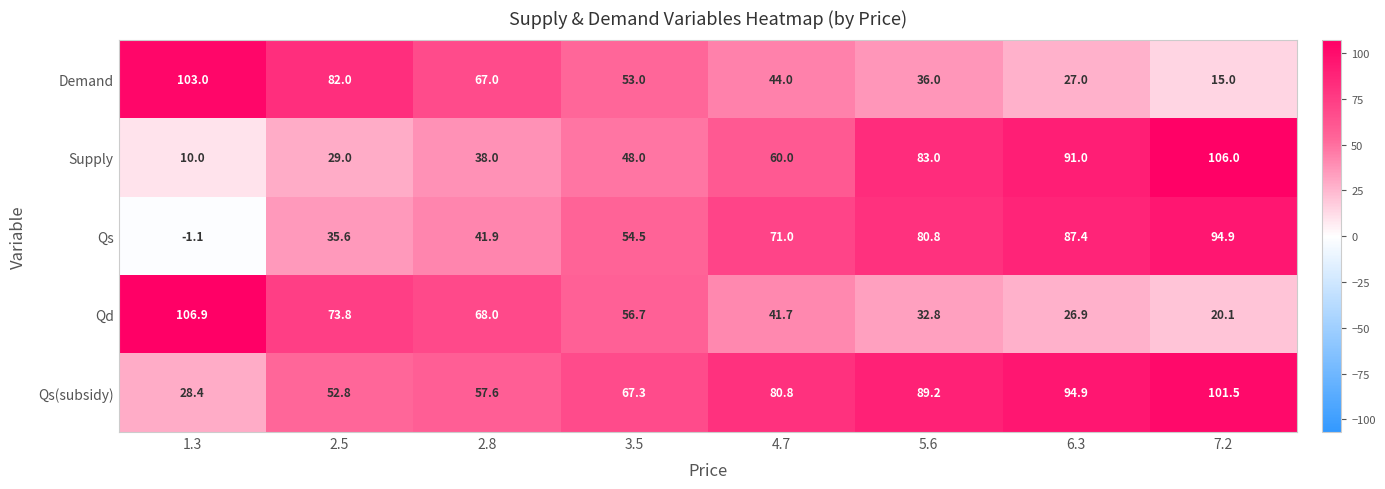

What is the spread (max minus min) of values at 5.6?

56.4